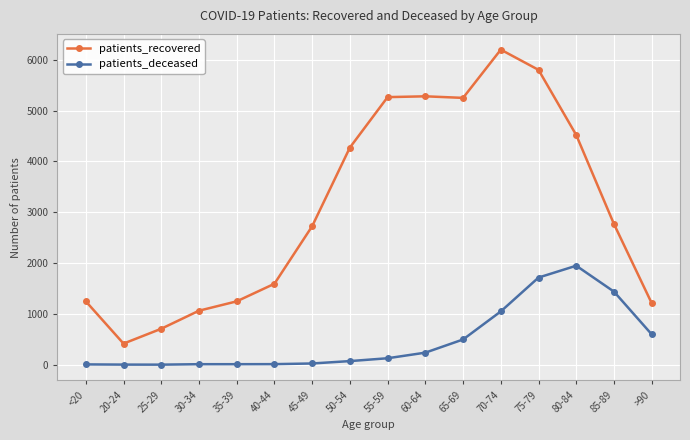

What is the label of the 2nd point from the left?

20-24